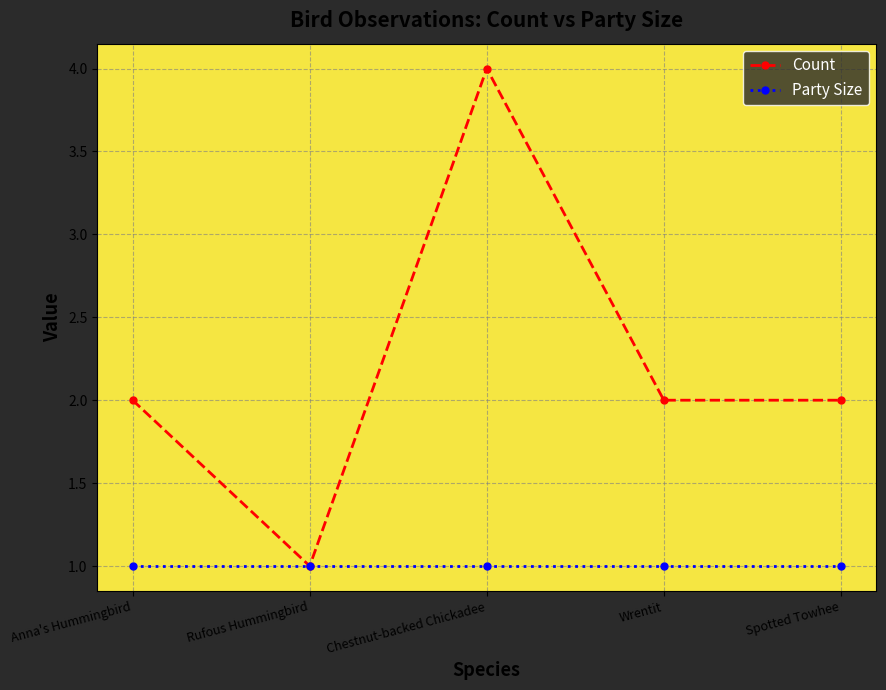

Reading right to left, transcribe all the data shown in this chart.

Count: Spotted Towhee=2	Wrentit=2	Chestnut-backed Chickadee=4	Rufous Hummingbird=1	Anna's Hummingbird=2
Party Size: Spotted Towhee=1	Wrentit=1	Chestnut-backed Chickadee=1	Rufous Hummingbird=1	Anna's Hummingbird=1